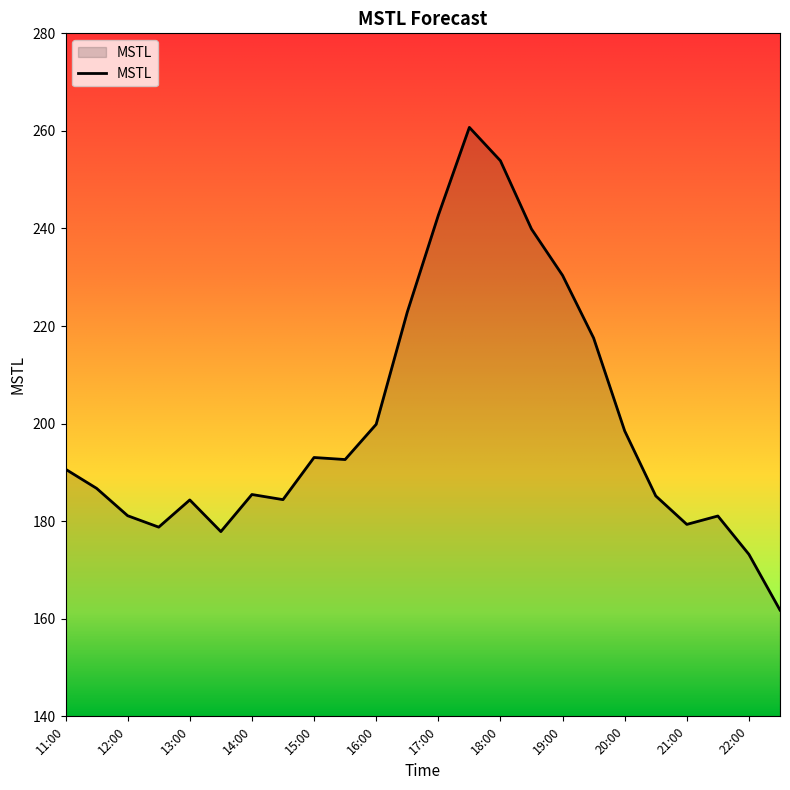

How many lines are shown in the chart?

1